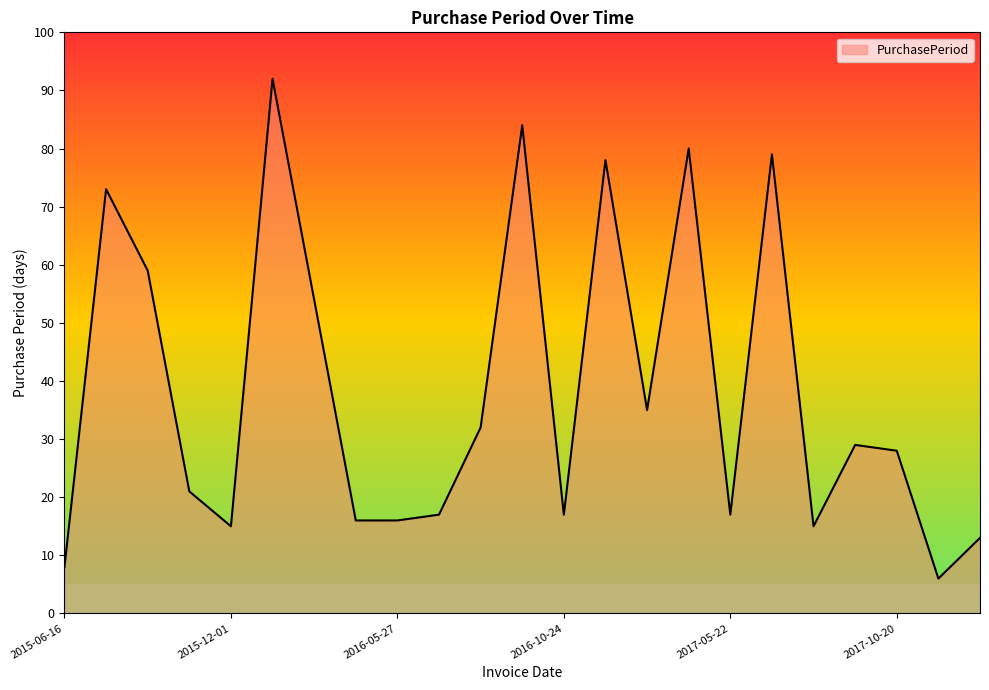

What is the difference between the second highest and second lowest values?

76